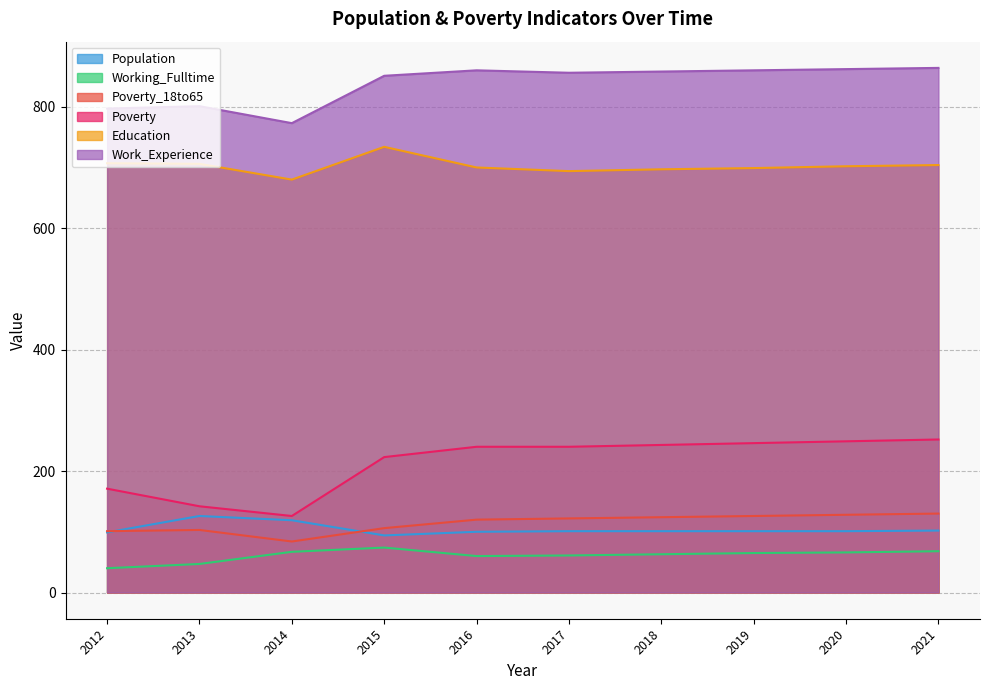

How many distinct data groups are displayed?

6